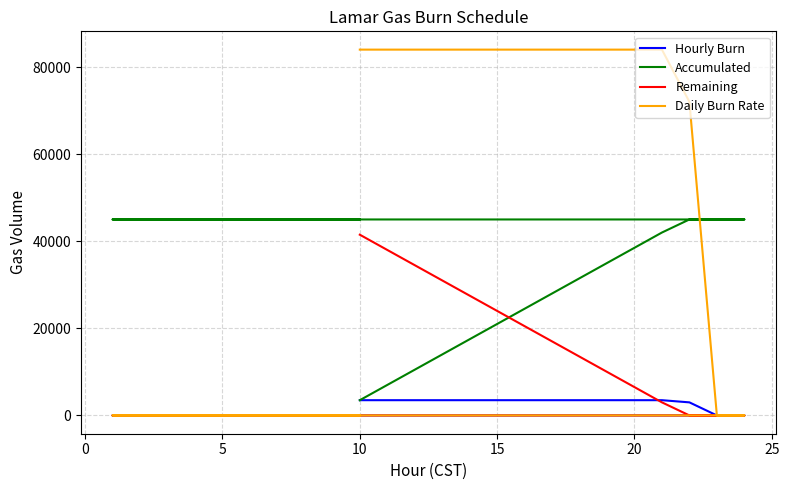

True or false: Daily Burn Rate has more than 0 points higher than both neighbors.

False